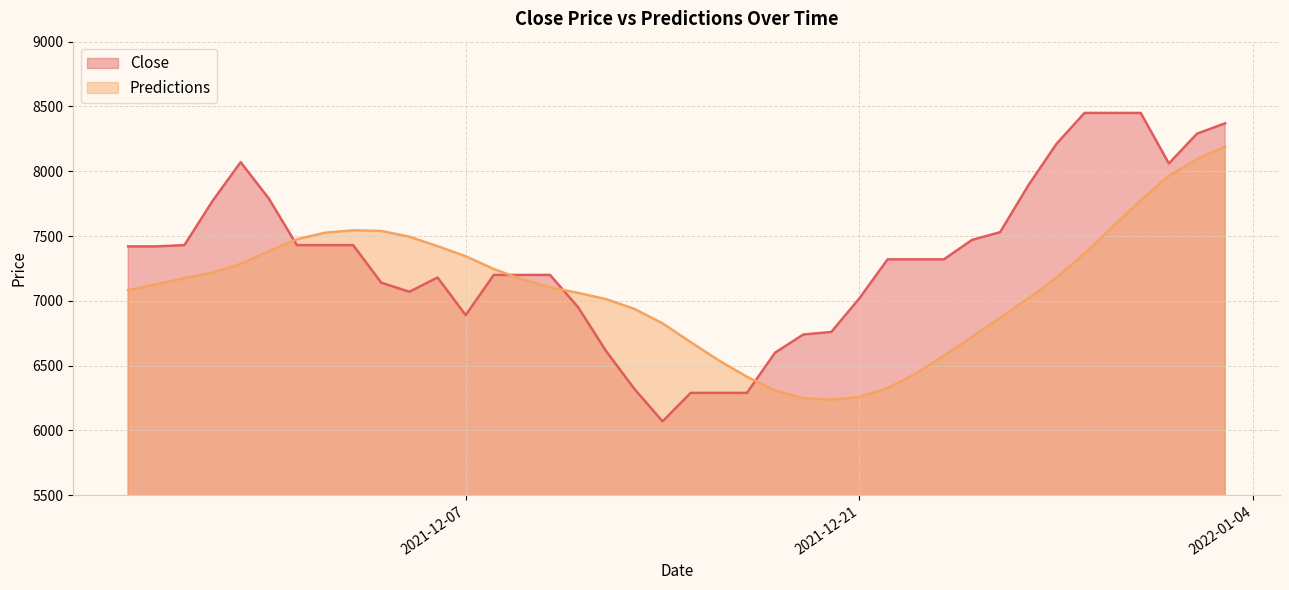

Which series has the largest range (max minus min)?

Close